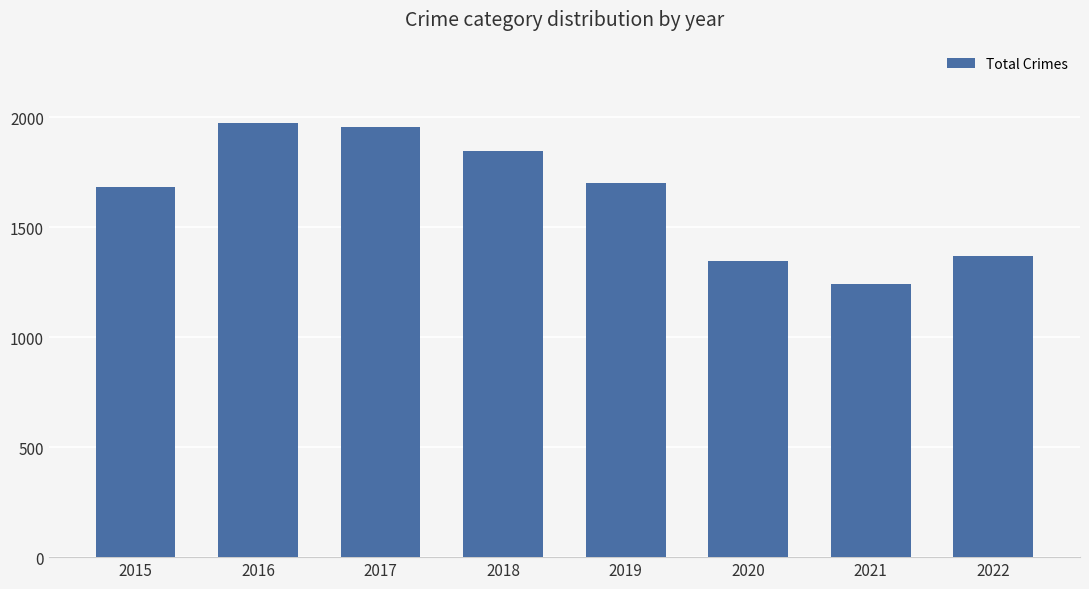

Reading left to right, transcribe all the data shown in this chart.

2015=1683	2016=1975	2017=1957	2018=1848	2019=1702	2020=1348	2021=1242	2022=1368